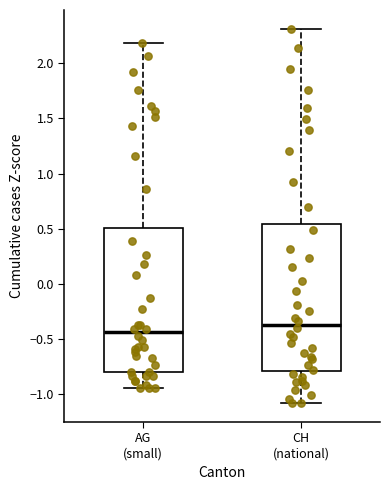

Which box's median line is the lowest?

AG (small)